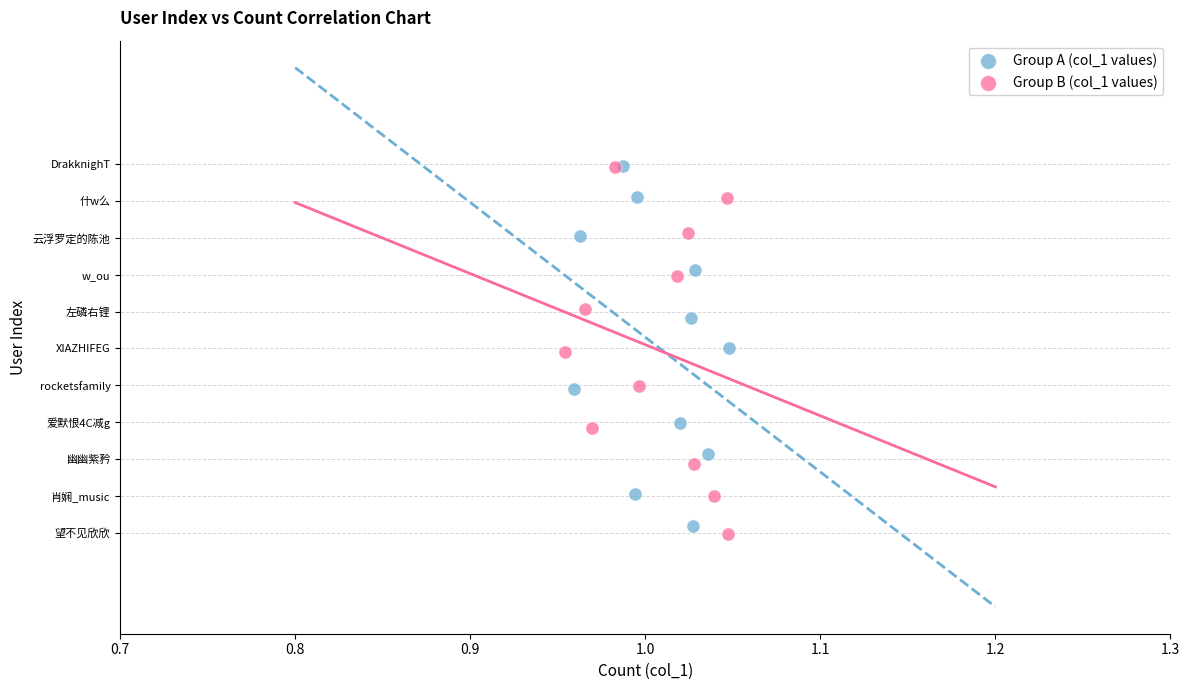

Which series has the largest Y range (max minus min)?

Group B (col_1 values)